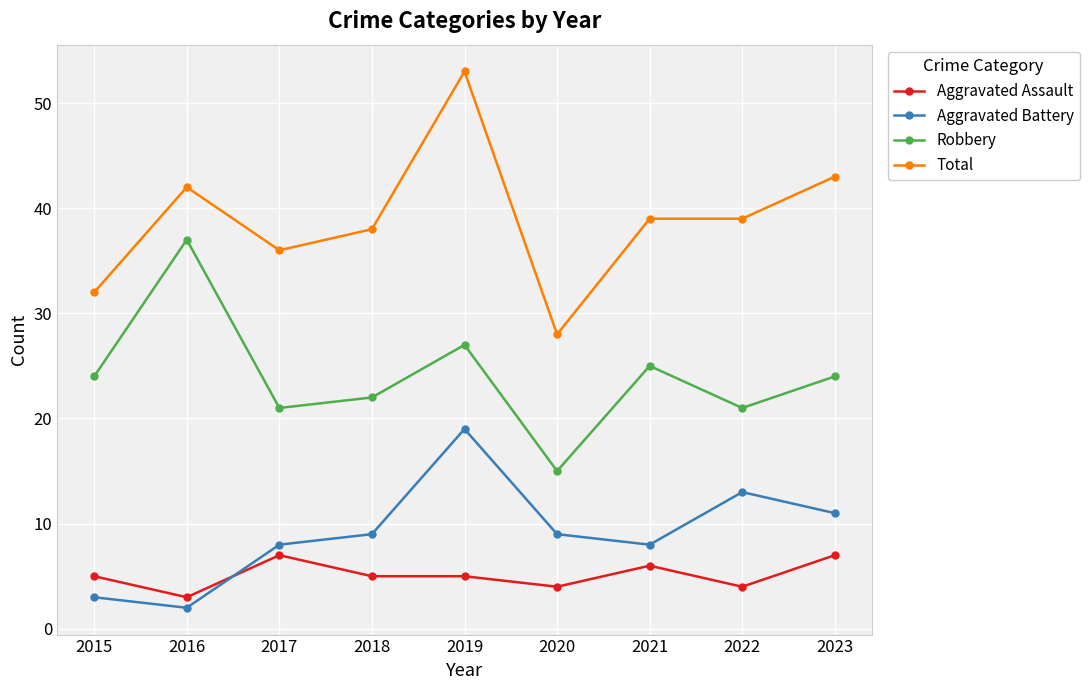

How many lines are shown in the chart?

4